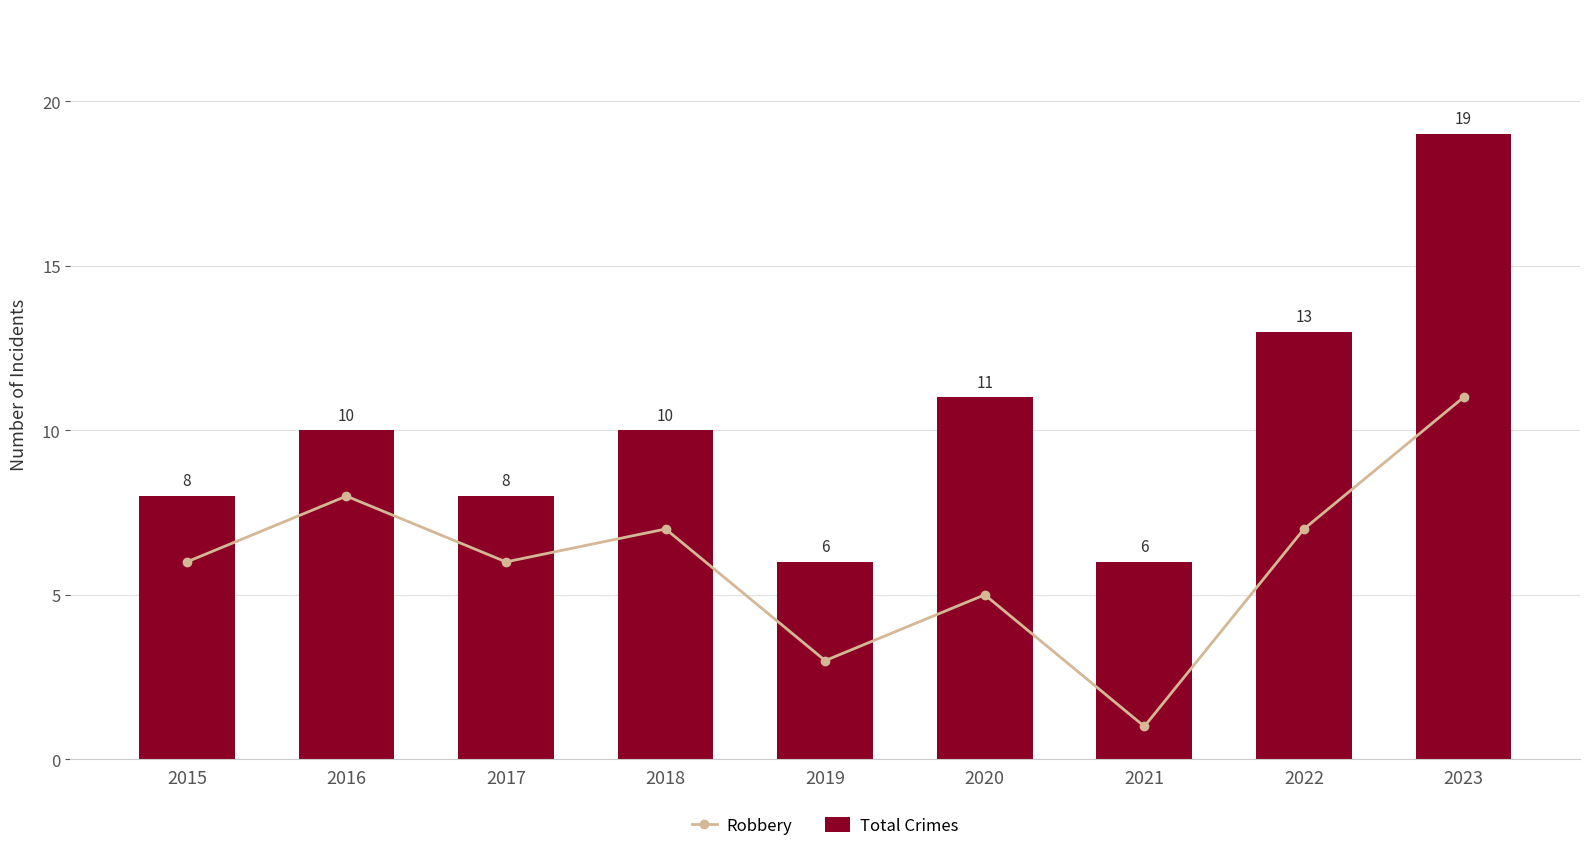

At how many categories does at least one series exceed 11?

2